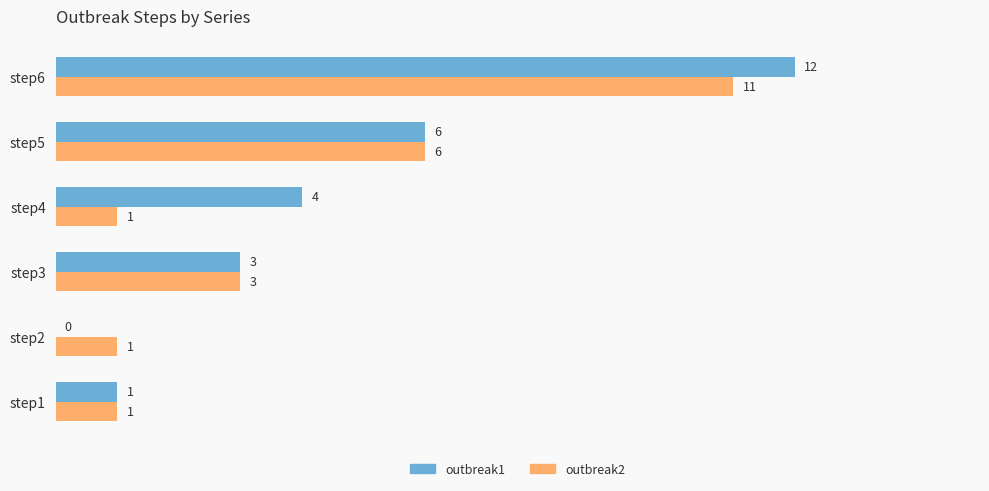

What is the sum of the outbreak1 values at step4 and step3?

7